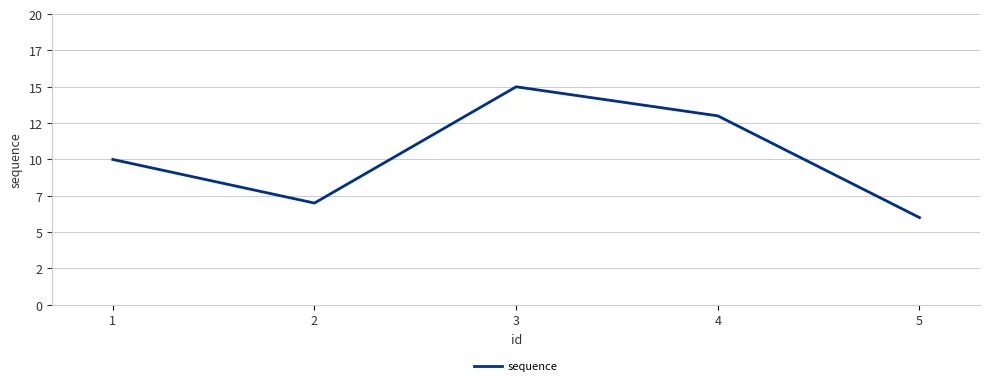

List the labels in order of value, largest first.

3, 4, 1, 2, 5